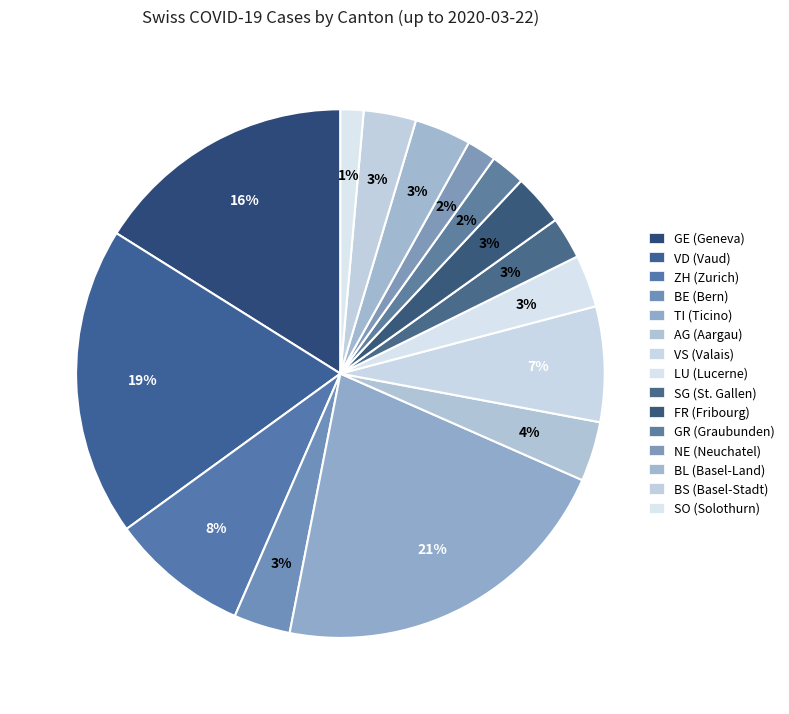

Count the number of slices in the pie.

15